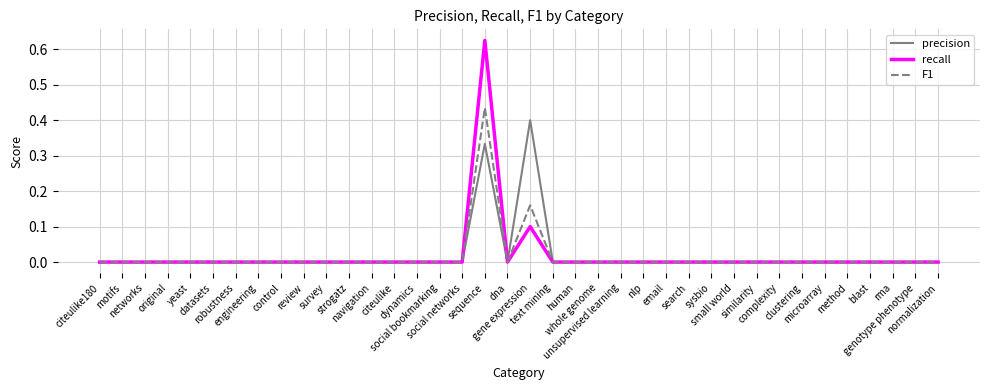

Which series has the widest spread of values?

recall